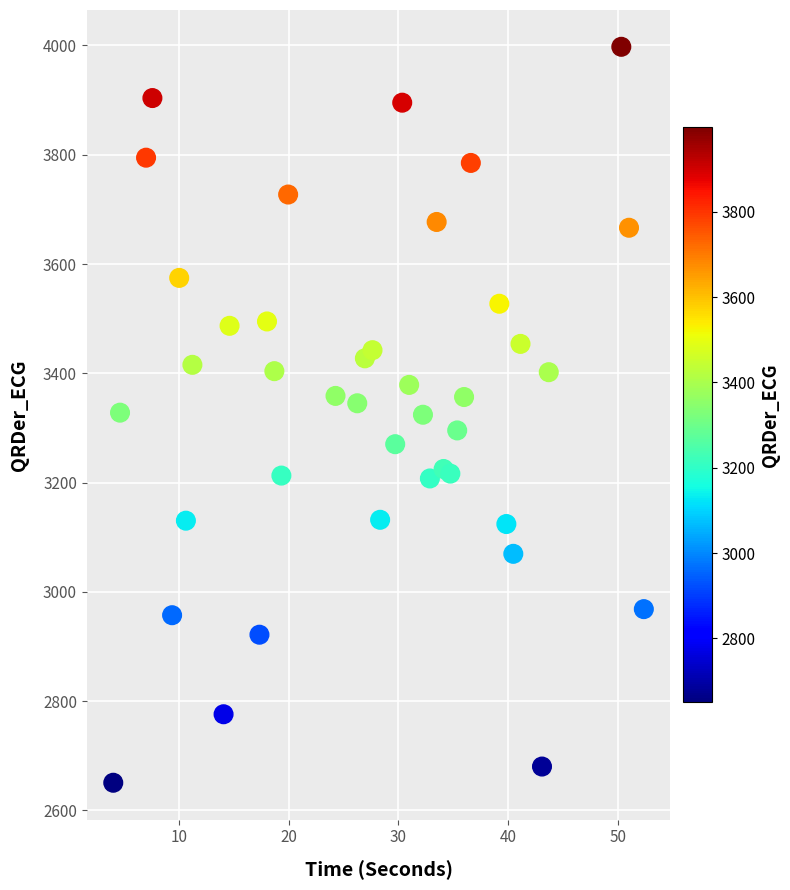

What is the range of X values (max minus min)?

48.4